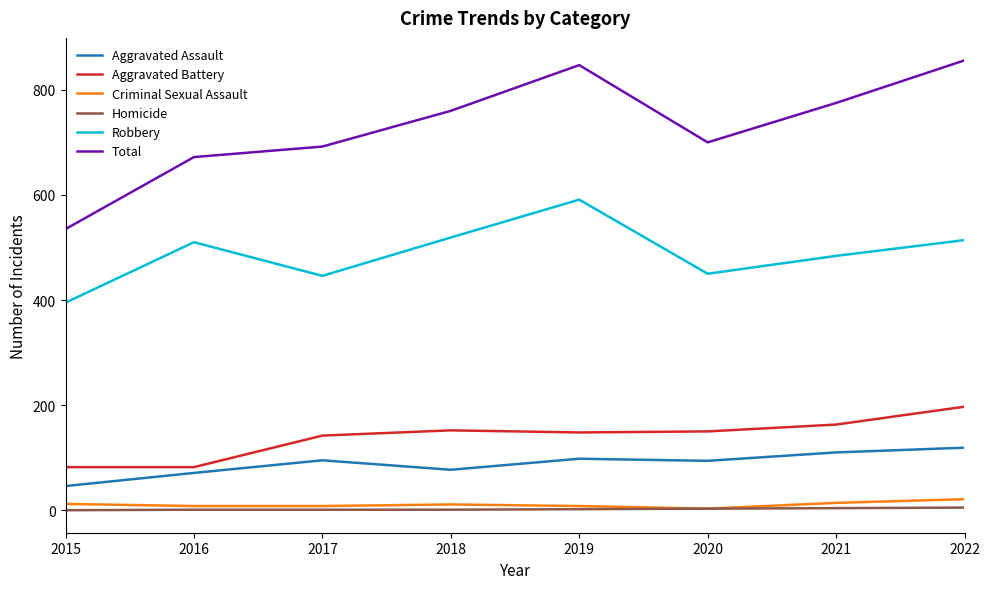

At which label does Total reach its peak?

2022